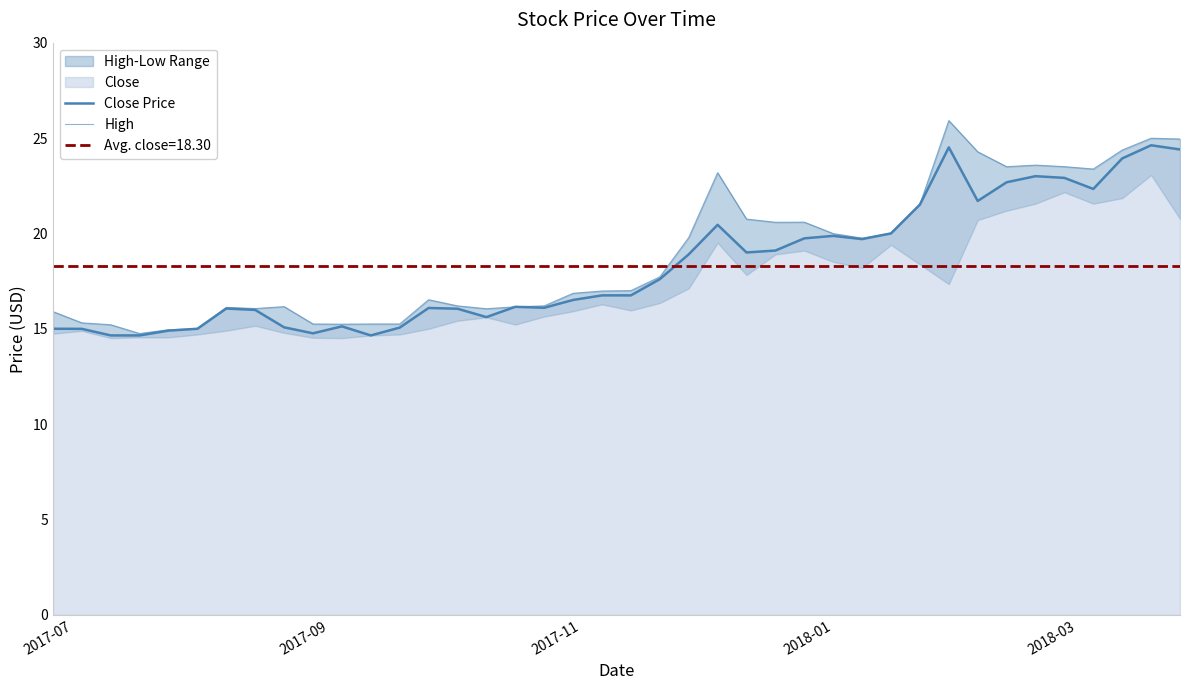

Which series has the largest total across all categories?

High